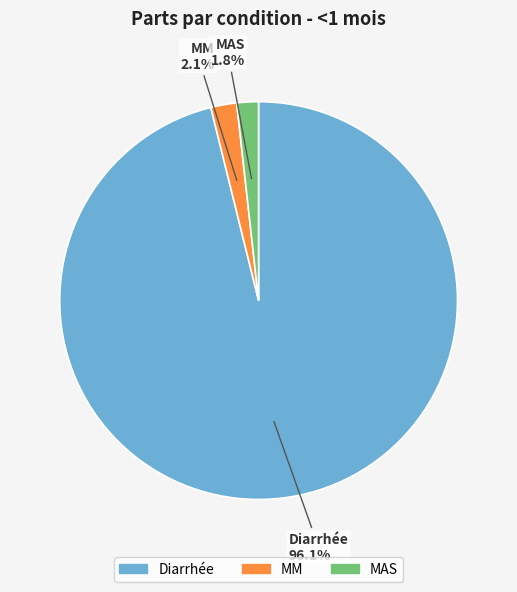

Between MM and Diarrhée, which is larger?

Diarrhée